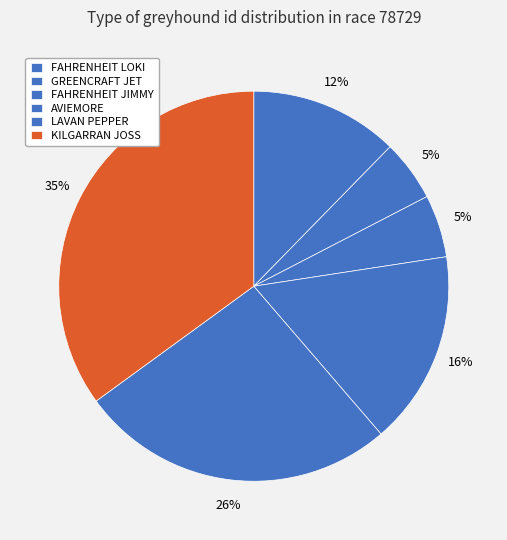

To the nearest percent, what percentage of the pie is KILGARRAN JOSS?

35%